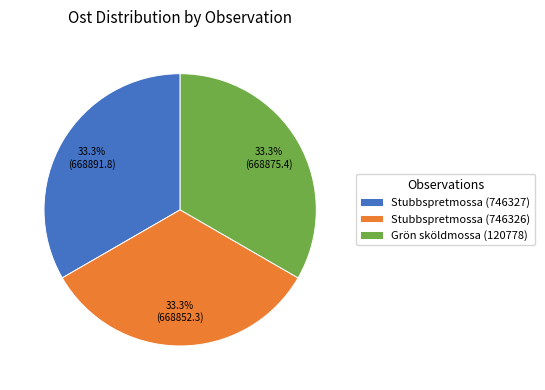

To the nearest percent, what is the average slice percentage?

33%